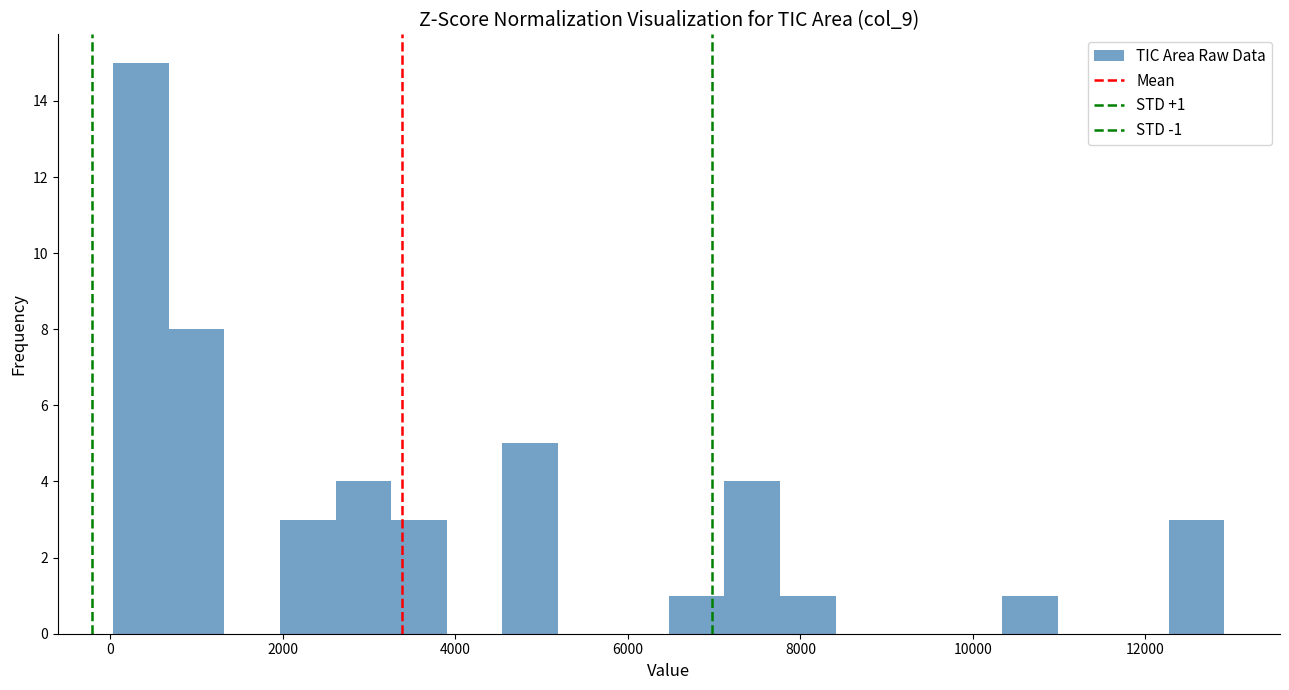

Around what value on the x-axis is the tallest bar? Give the approximate position of its centre, as read against the axis.

400